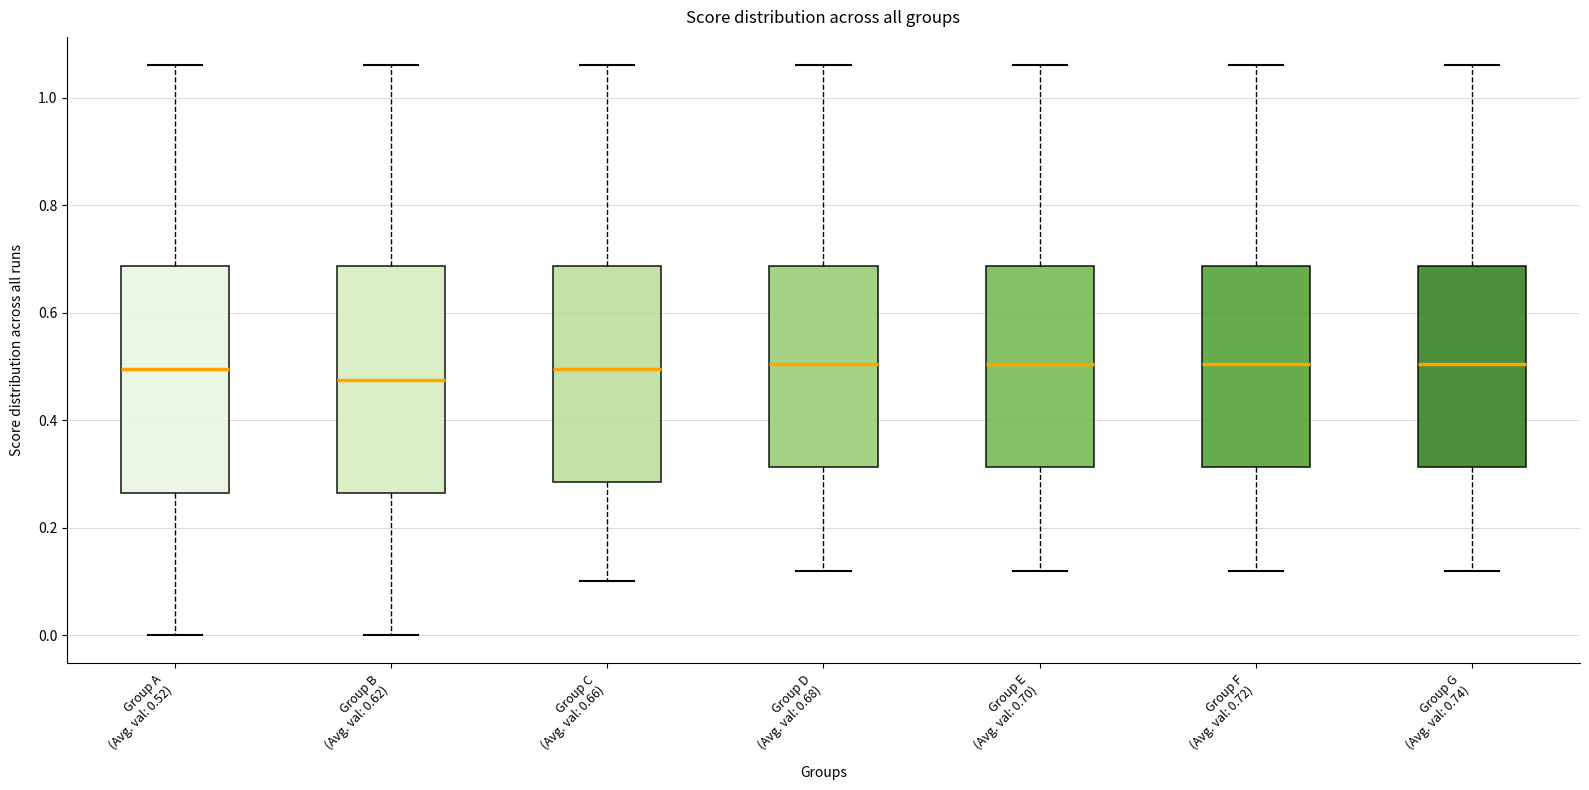

Reading left to right, read every box against the y-axis: the position of its median line, the range the box covers, and the ends of its whiskers. The values are not printed on the chart, so give them approximately, as read against the axis.

Group A (Avg. val: 0.52): median 0.50, box 0.26 to 0.68, whiskers 0.00 to 1.06
Group B (Avg. val: 0.62): median 0.48, box 0.26 to 0.68, whiskers 0.00 to 1.06
Group C (Avg. val: 0.66): median 0.50, box 0.28 to 0.68, whiskers 0.10 to 1.06
Group D (Avg. val: 0.68): median 0.50, box 0.32 to 0.68, whiskers 0.12 to 1.06
Group E (Avg. val: 0.70): median 0.50, box 0.32 to 0.68, whiskers 0.12 to 1.06
Group F (Avg. val: 0.72): median 0.50, box 0.32 to 0.68, whiskers 0.12 to 1.06
Group G (Avg. val: 0.74): median 0.50, box 0.32 to 0.68, whiskers 0.12 to 1.06